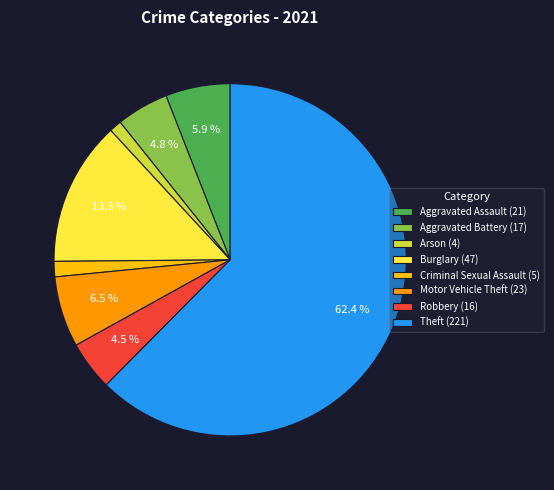

Is the sum of Aggravated Assault (21) and Aggravated Battery (17) greater than half?

No